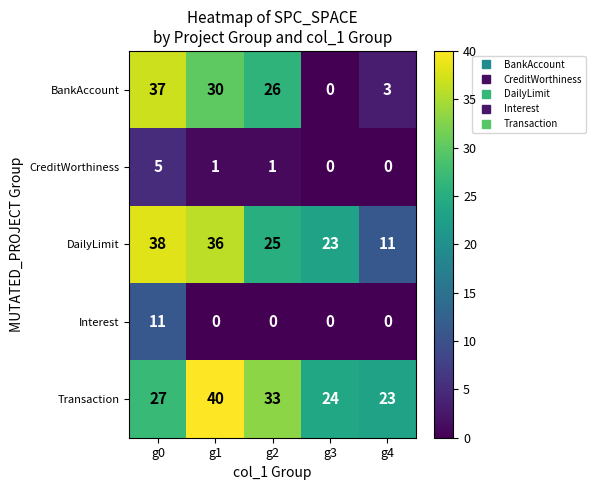

How many data points in DailyLimit are less than 25?

2